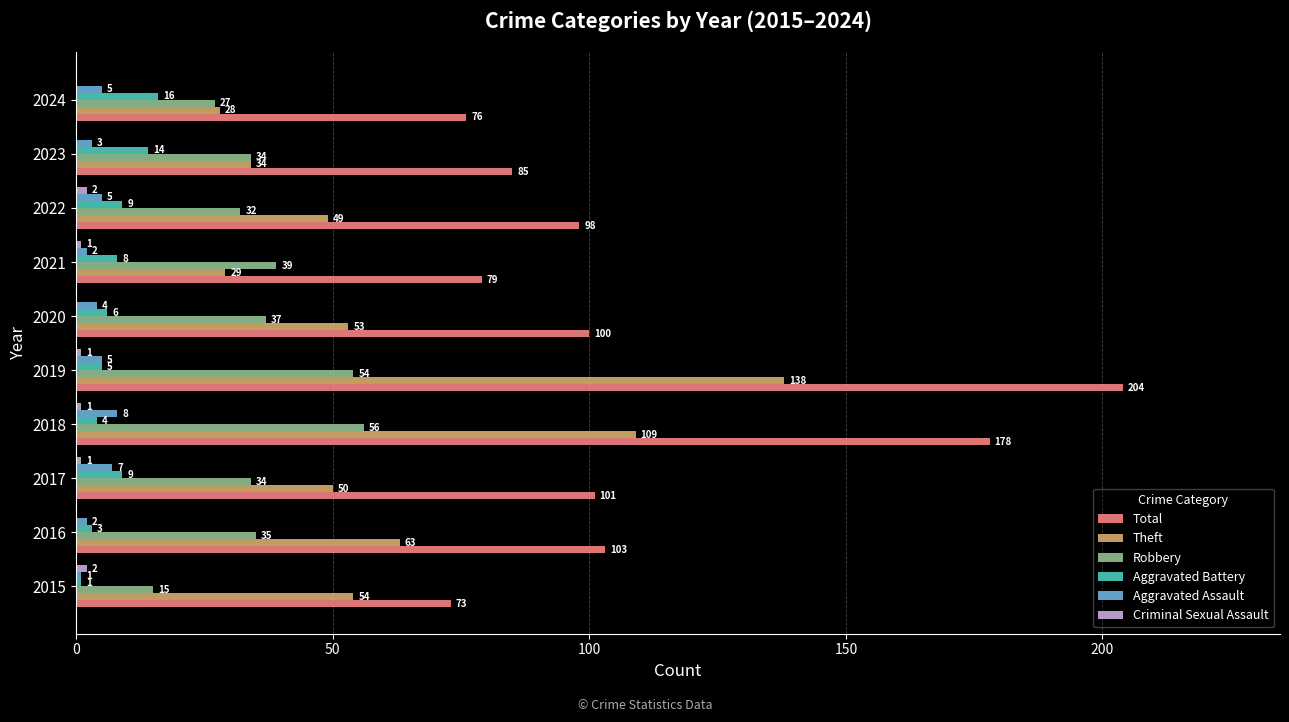

How many distinct data groups are displayed?

6